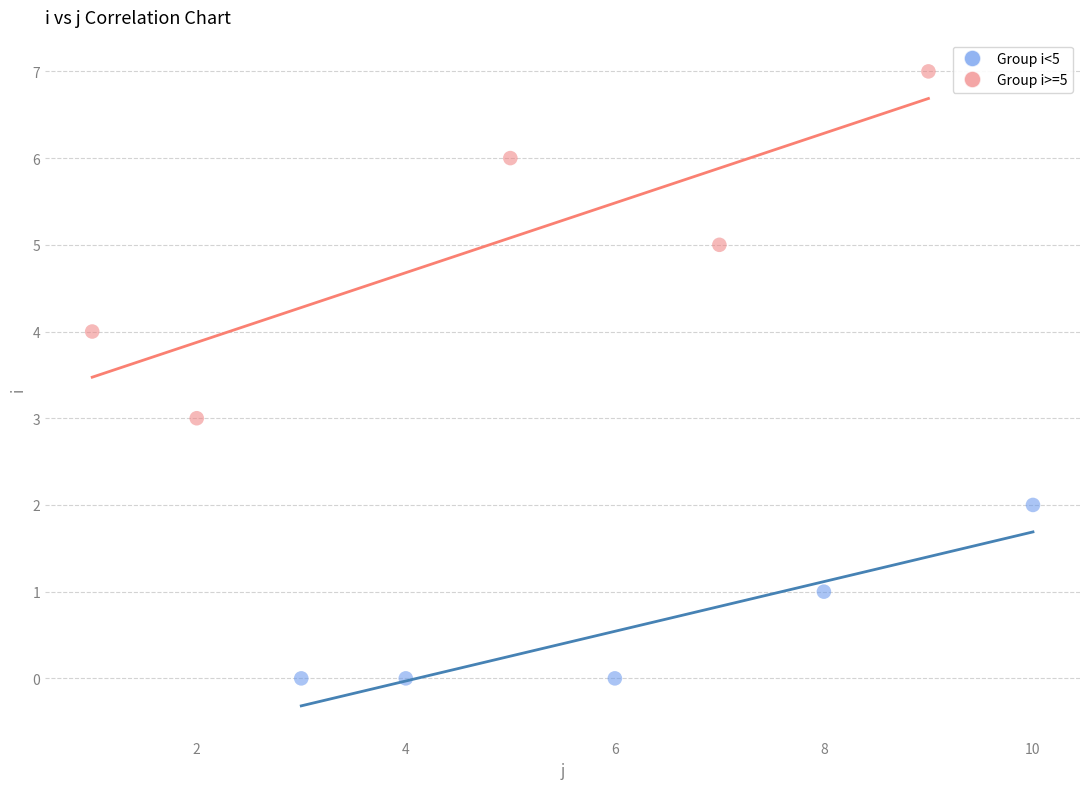

What are all the series names shown in the legend?

Group i<5, Group i>=5